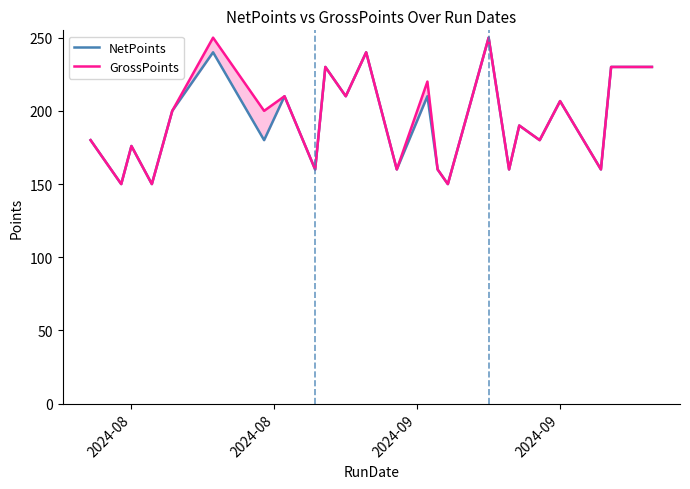

What is the average value of the GrossPoints series?

193.9